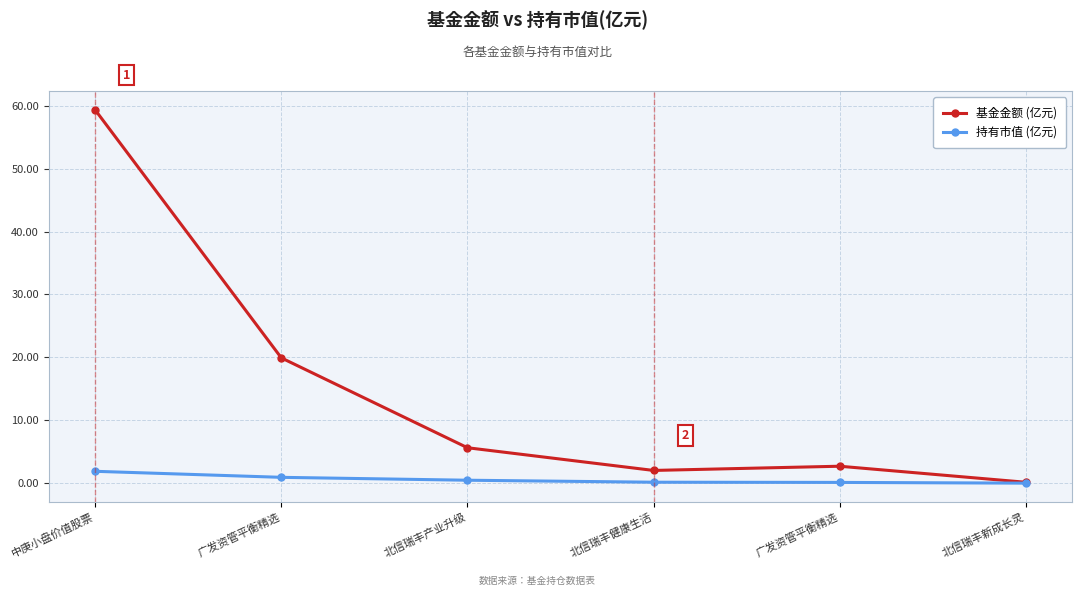

Which category has the highest value in the 持有市值 (亿元) series?

中庚小盘价值股票